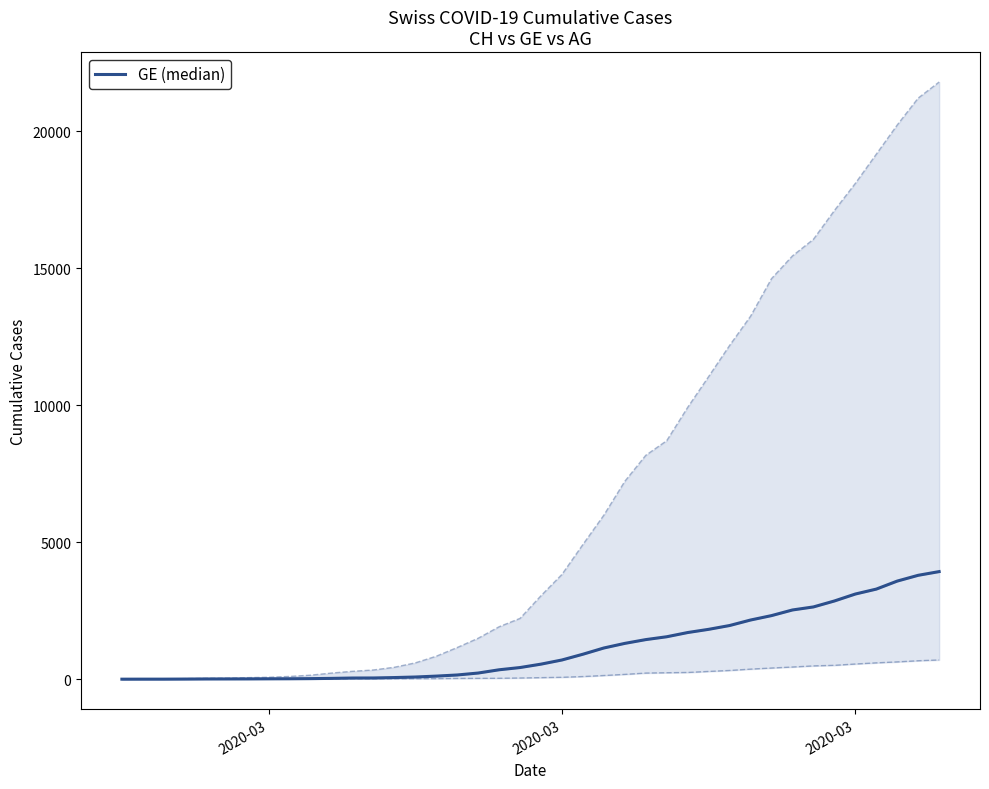

Reading left to right, extract all data points from this chart.

0	1	1	4	8	9	10	13	15	20	29	42	44	59	79	112	153	224	343	425	549	701	911	1139	1307	1445	1549	1703	1820	1959	2160	2321	2527	2638	2855	3109	3289	3582	3793	3928